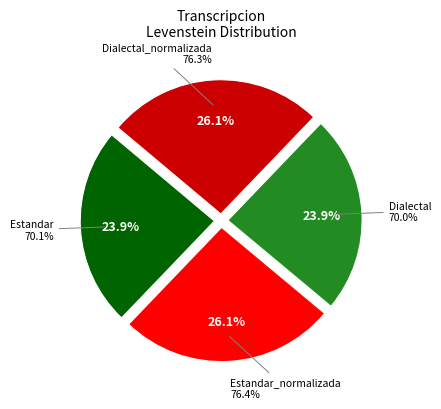

How many segments does this pie chart have?

4